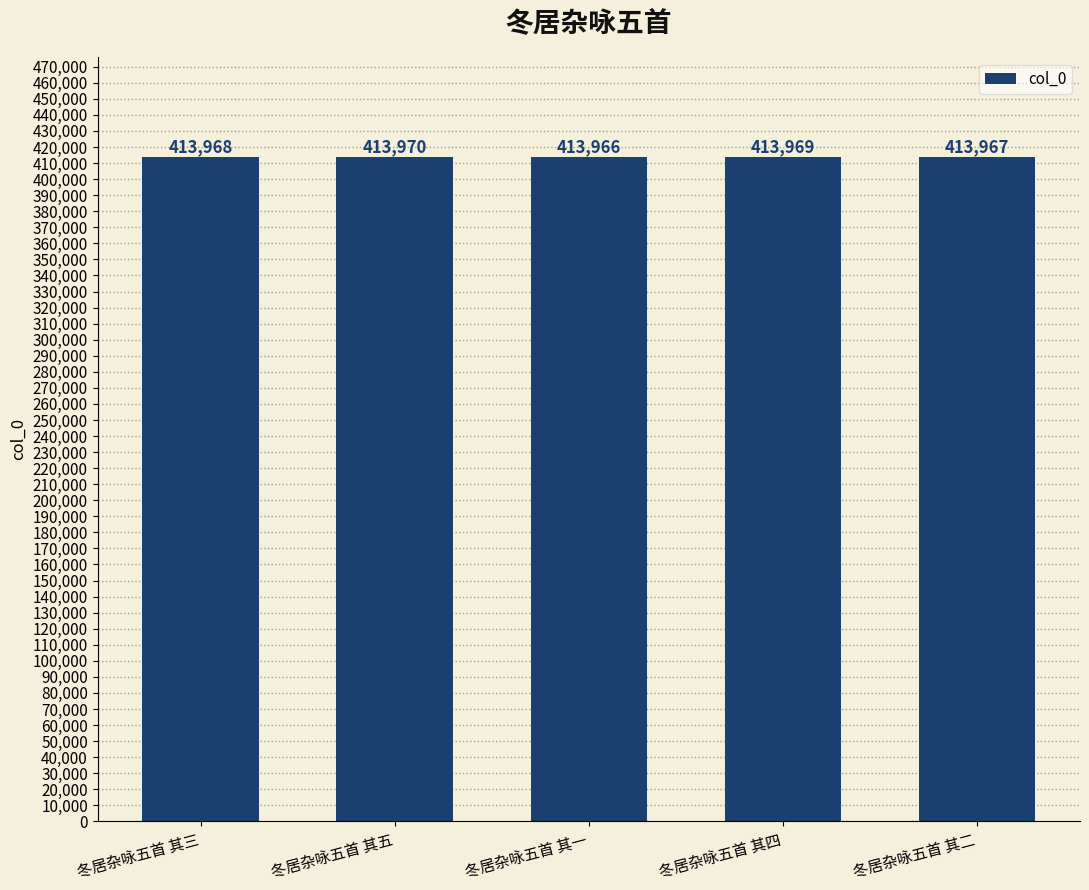

What is the change in value from 冬居杂咏五首 其一 to 冬居杂咏五首 其四?

+3